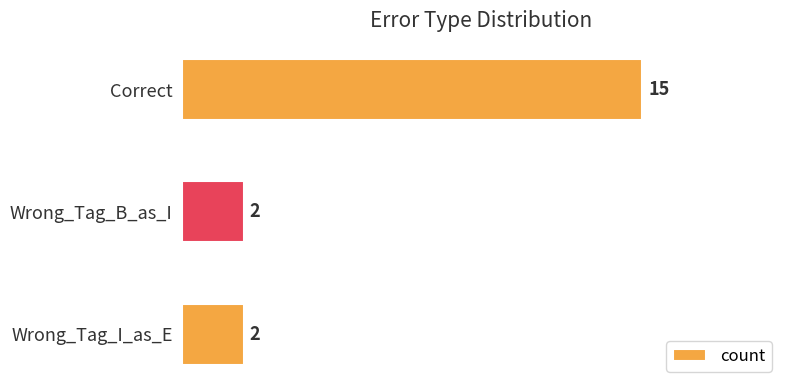

What is the difference between the maximum and minimum values?

13